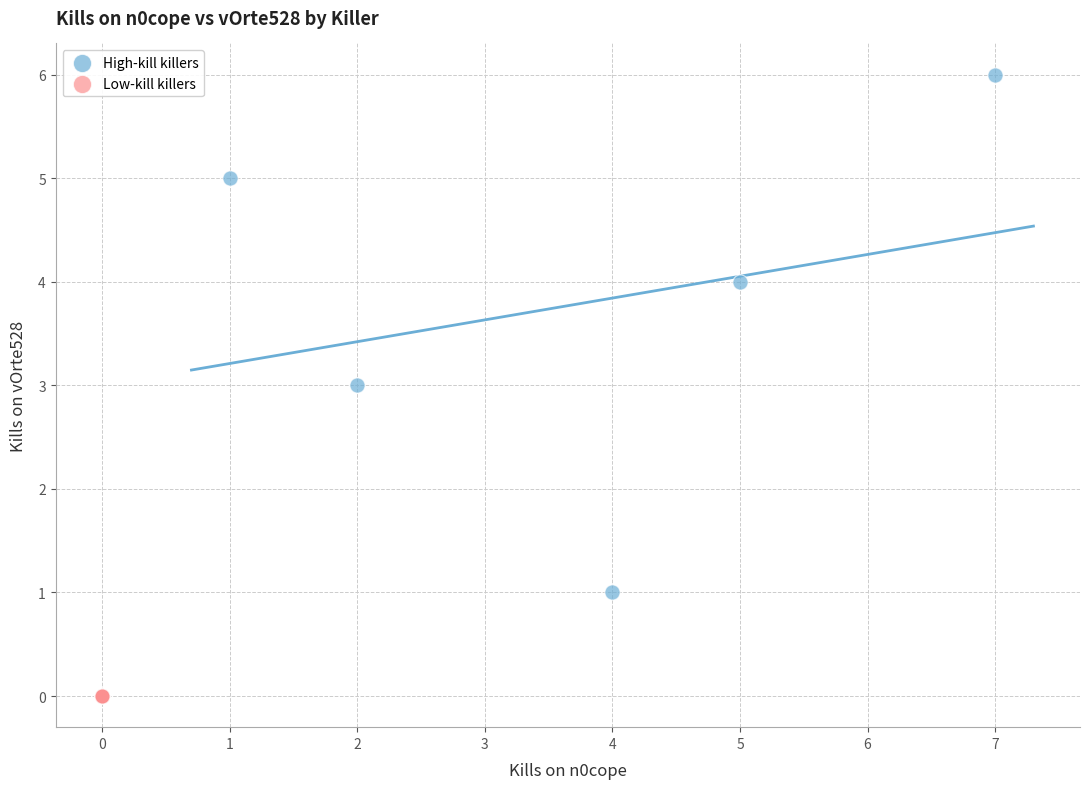

Which series reaches the minimum Y coordinate?

Low-kill killers